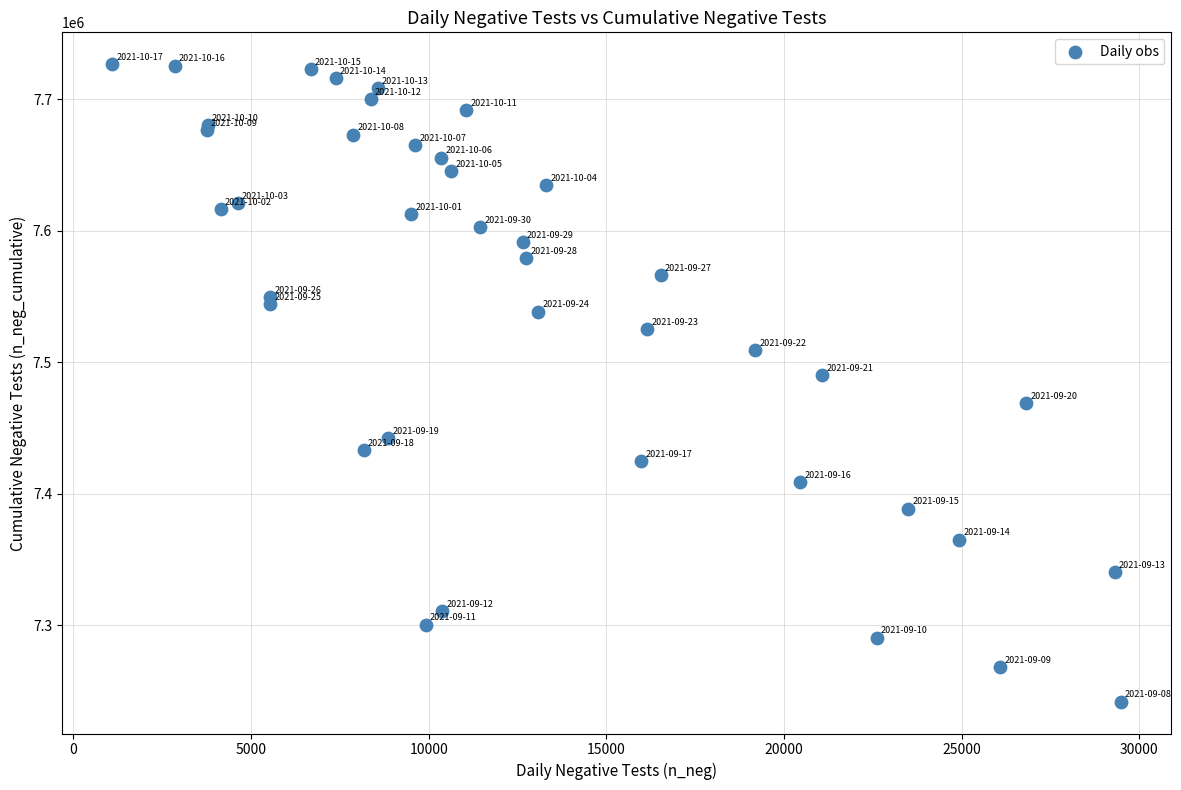

What Y value in the scatter plot is closest to 7484213?

7490015